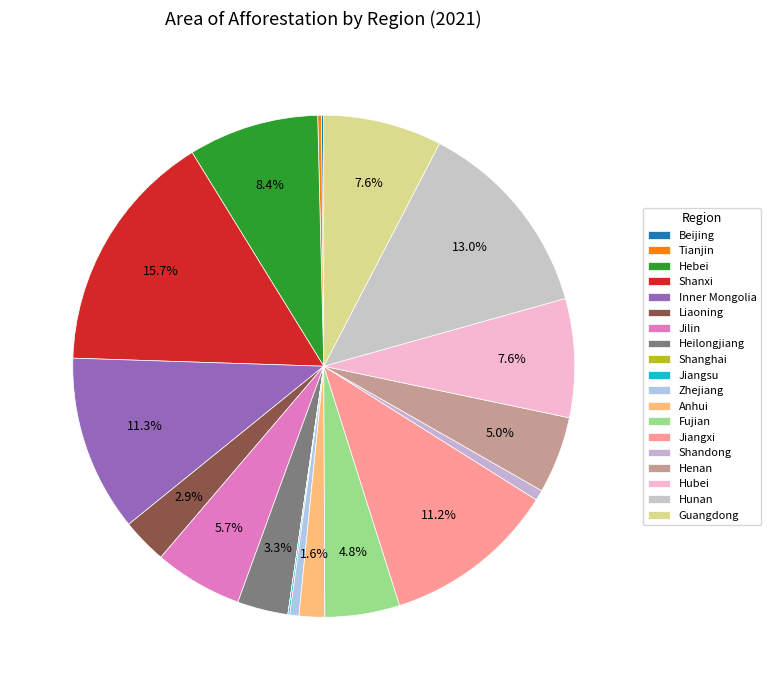

What percentage do Tianjin and Shanxi together represent?

15.9%